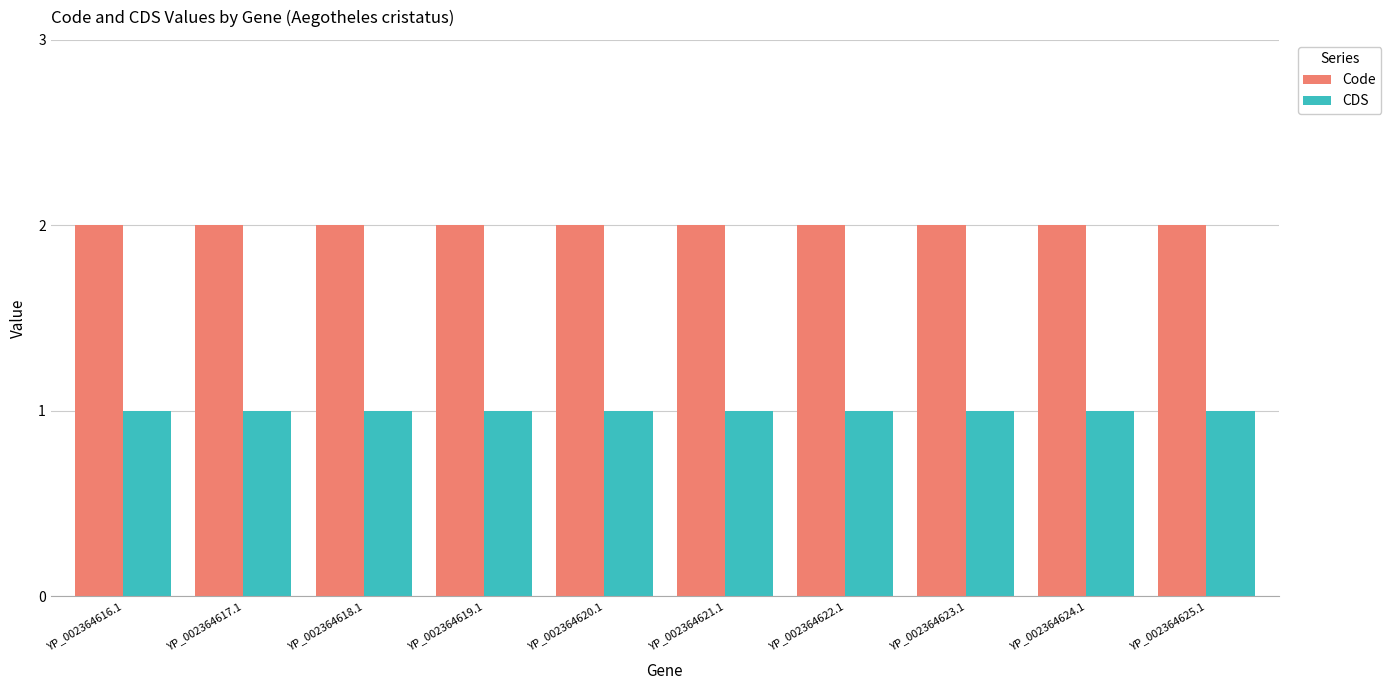

What is the value of the Code bar at the 2nd from the left?

2